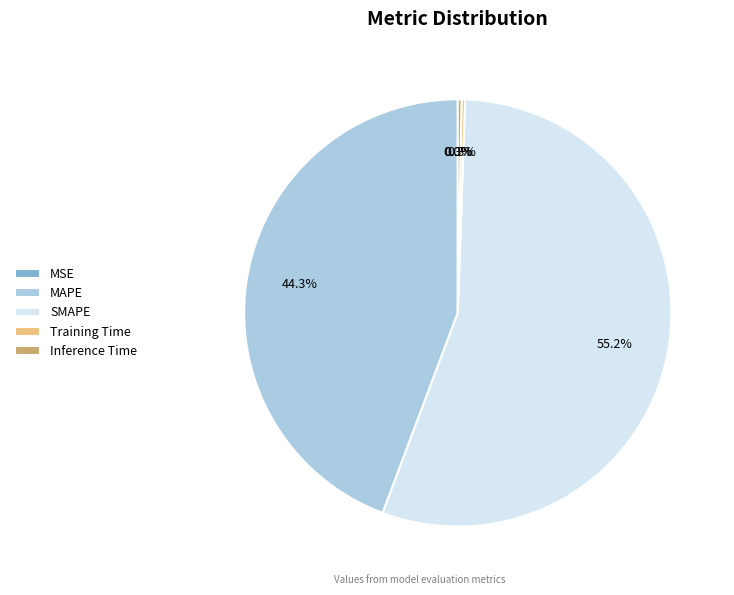

Which category has the biggest portion of the pie?

SMAPE